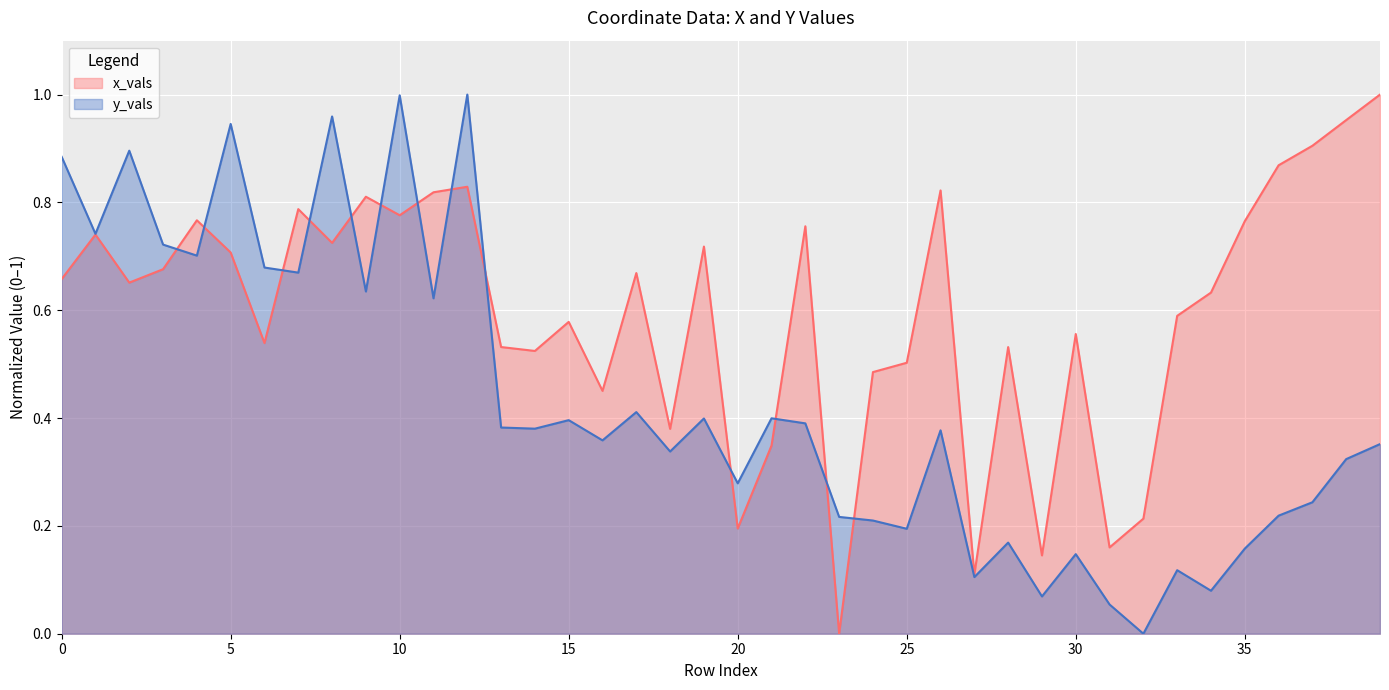

Reading left to right, list all the values displayed in this chart.

x_vals: 0=0.7	1=0.7	2=0.7	3=0.7	4=0.8	5=0.7	6=0.5	7=0.8	8=0.7	9=0.8	10=0.8	11=0.8	12=0.8	13=0.5	14=0.5	15=0.6	16=0.5	17=0.7	18=0.4	19=0.7	20=0.2	21=0.3	22=0.8	23=0.0	24=0.5	25=0.5	26=0.8	27=0.1	28=0.5	29=0.1	30=0.6	31=0.2	32=0.2	33=0.6	34=0.6	35=0.8	36=0.9	37=0.9	38=1.0	39=1.0
y_vals: 0=0.9	1=0.7	2=0.9	3=0.7	4=0.7	5=0.9	6=0.7	7=0.7	8=1.0	9=0.6	10=1.0	11=0.6	12=1.0	13=0.4	14=0.4	15=0.4	16=0.4	17=0.4	18=0.3	19=0.4	20=0.3	21=0.4	22=0.4	23=0.2	24=0.2	25=0.2	26=0.4	27=0.1	28=0.2	29=0.1	30=0.1	31=0.1	32=0.0	33=0.1	34=0.1	35=0.2	36=0.2	37=0.2	38=0.3	39=0.4